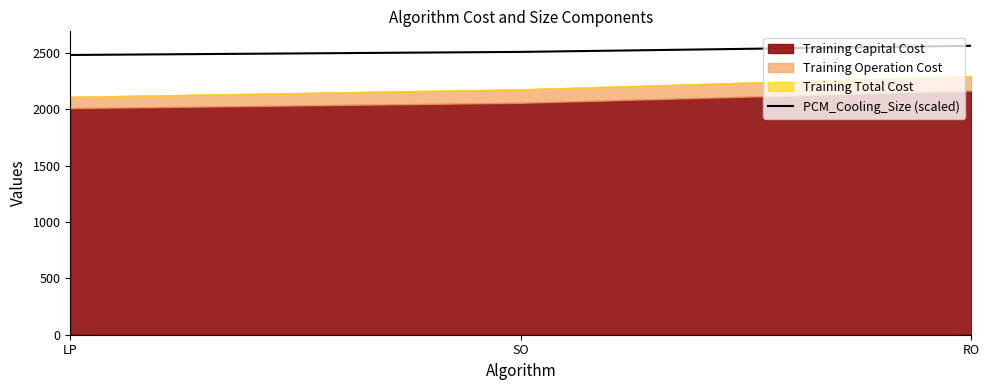

Rank the categories by value from highest to lowest.

RO, SO, LP